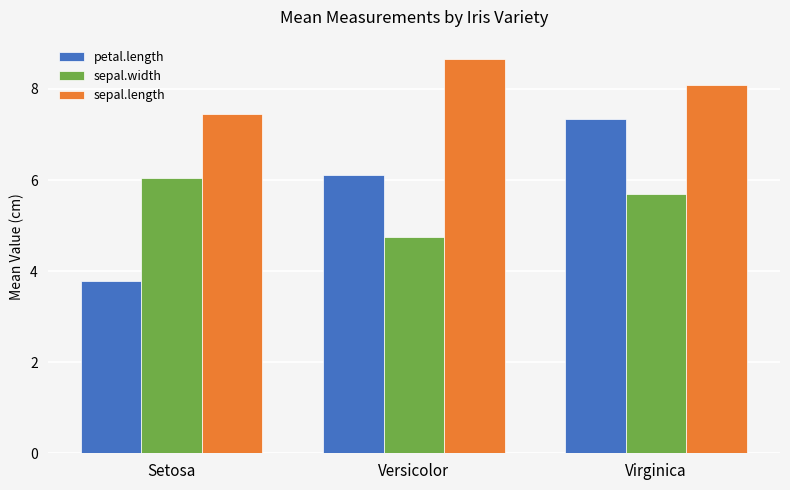

What is the difference between the sepal.width values at Versicolor and Virginica?

0.9